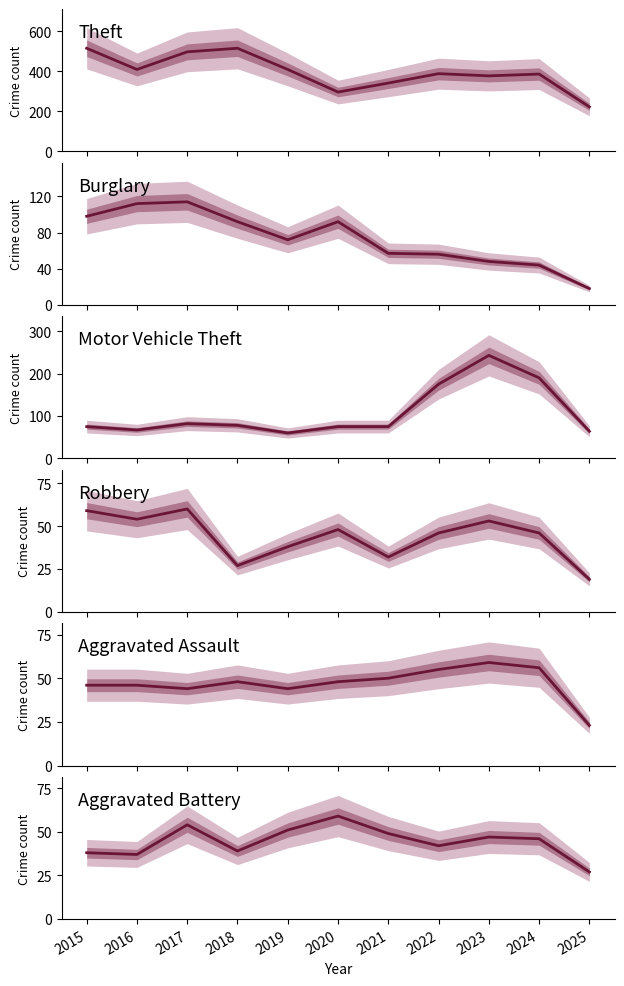

At how many categories does at least one series exceed 210?

11